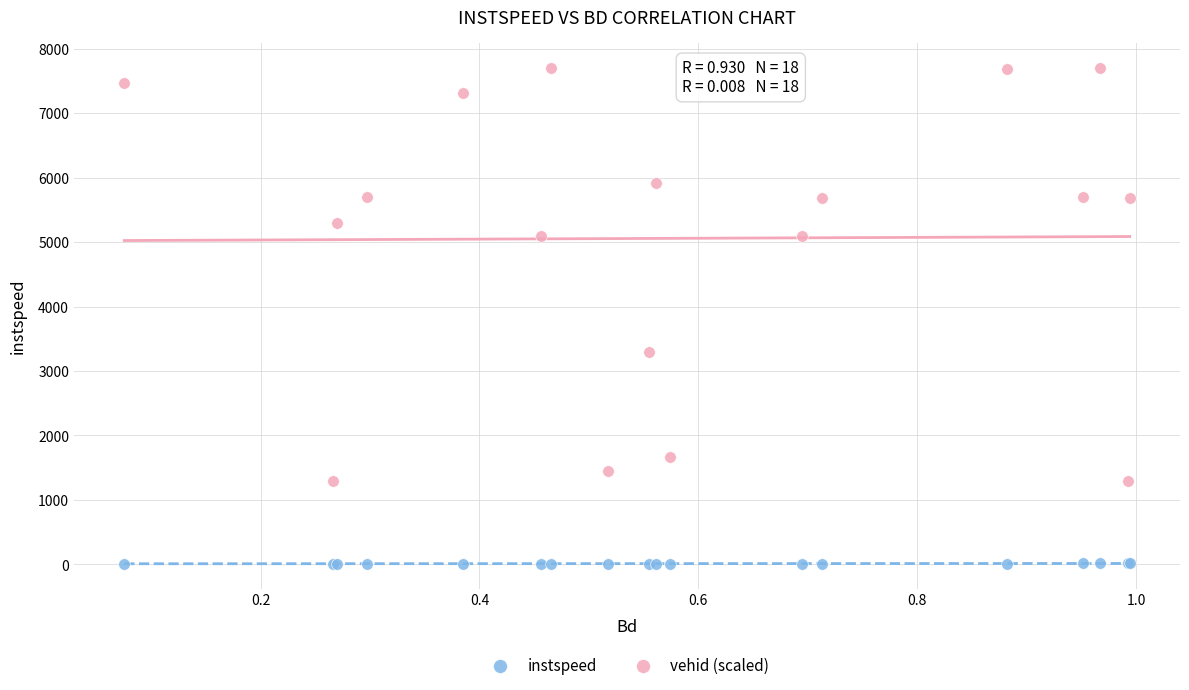

Across all series, what Y value is closest to 3858?

3300.0